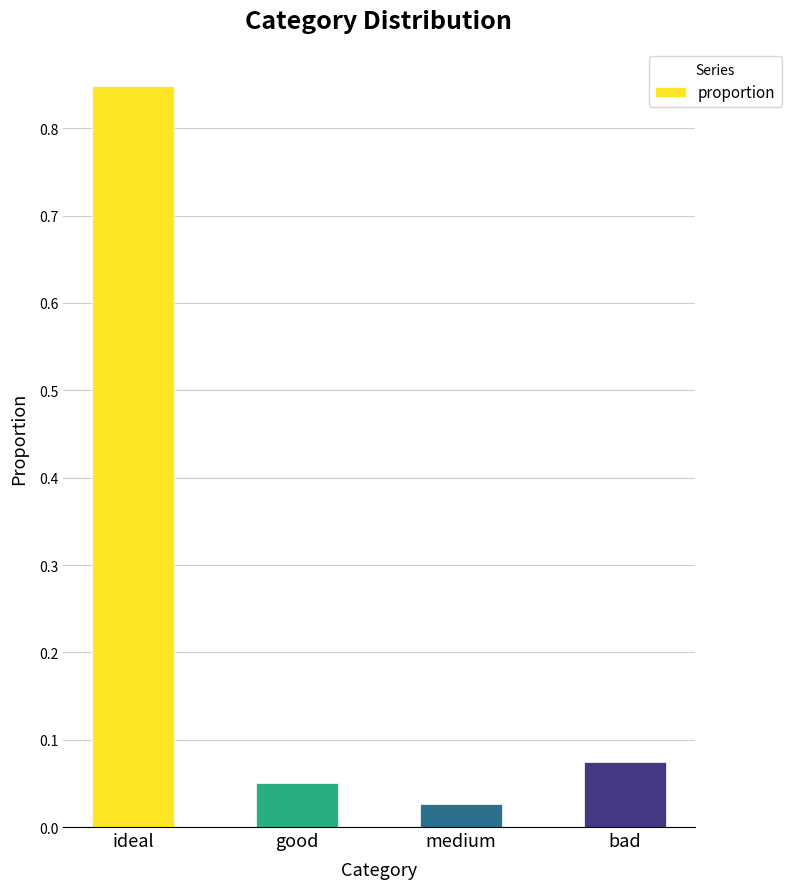

What is the change in value from ideal to medium?

-0.8